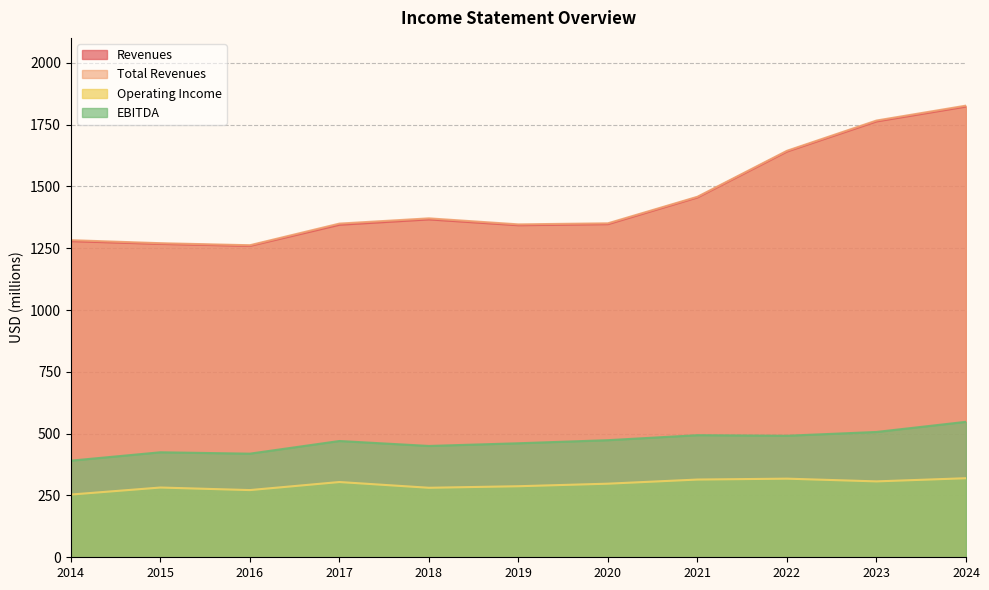

List the labels in order of EBITDA value, largest first.

2024, 2023, 2021, 2022, 2020, 2017, 2019, 2018, 2015, 2016, 2014